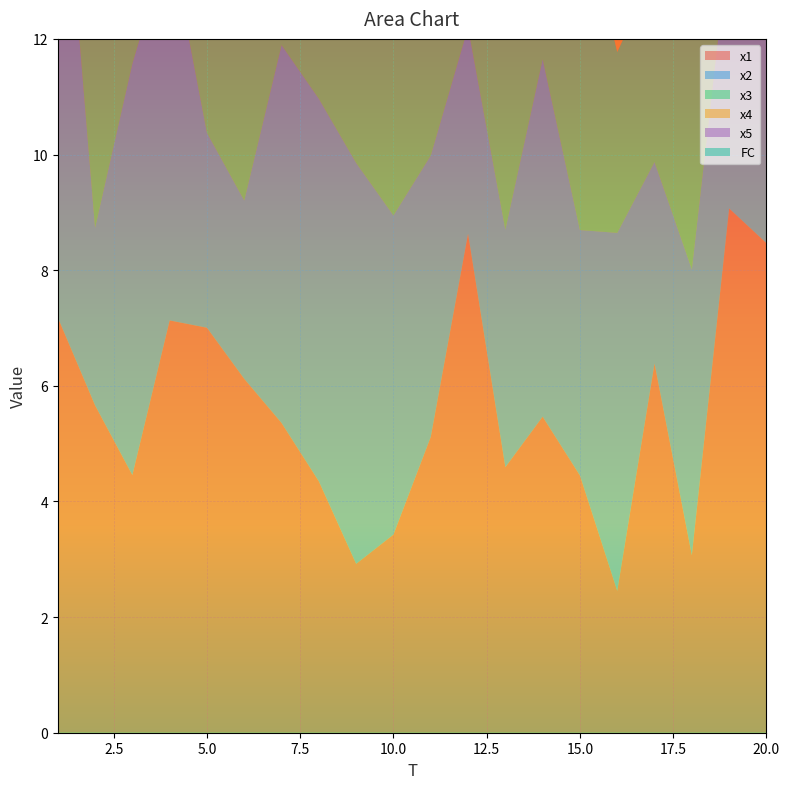

Reading left to right, transcribe all the data shown in this chart.

x1: 7.2	5.7	4.5	7.1	7.0	6.1	5.4	4.3	2.9	3.4	5.1	8.6	4.6	5.5	4.4	2.5	6.4	3.1	9.1	8.5
x2: 9.3	3.1	7.1	6.6	3.4	3.1	6.5	6.6	6.9	5.5	4.9	3.6	4.1	6.2	4.2	6.2	3.5	4.9	4.6	6.9
x3: 3.2	7.1	4.8	8.5	9.7	7.5	2.4	7.4	6.4	7.1	5.6	7.6	6.5	3.3	5.8	3.1	3.3	5.5	3.2	3.4
x4: 6.6	4.4	6.8	5.1	8.3	7.0	3.9	7.1	5.4	7.4	6.1	3.6	7.0	5.1	7.1	4.6	3.7	6.9	6.4	4.9
x5: 7.6	3.7	3.1	8.5	5.6	7.2	5.0	7.1	3.3	6.1	3.8	2.3	4.5	7.4	8.4	4.3	4.3	3.2	3.9	8.1
FC: 7.0	3.0	6.0	5.0	4.0	3.0	5.0	4.0	1.0	4.0	3.0	2.0	0.0	2.0	1.0	2.0	0.0	2.0	1.0	2.0